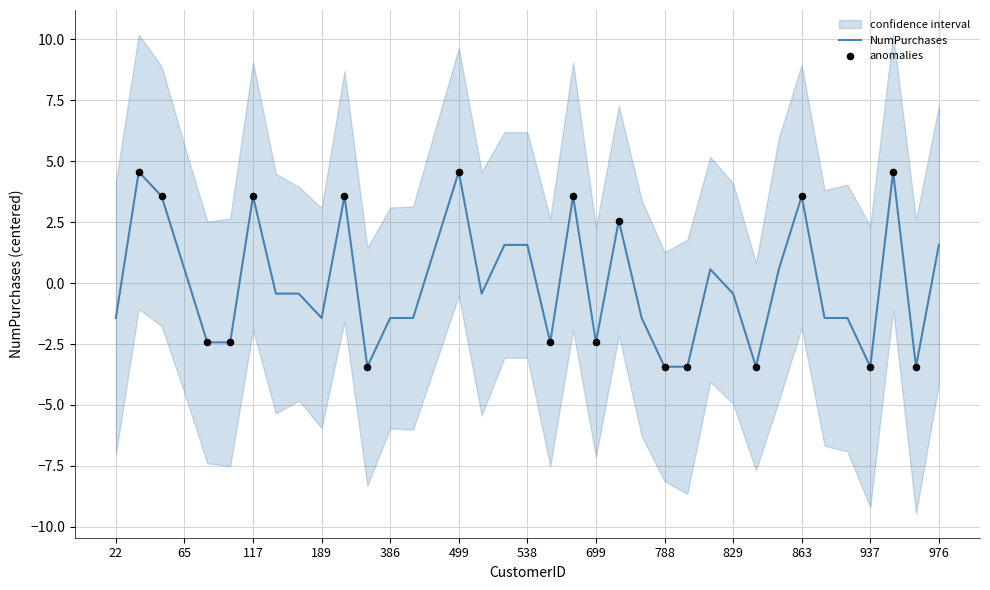

What is the change in value from 74 to 764?

+5.0